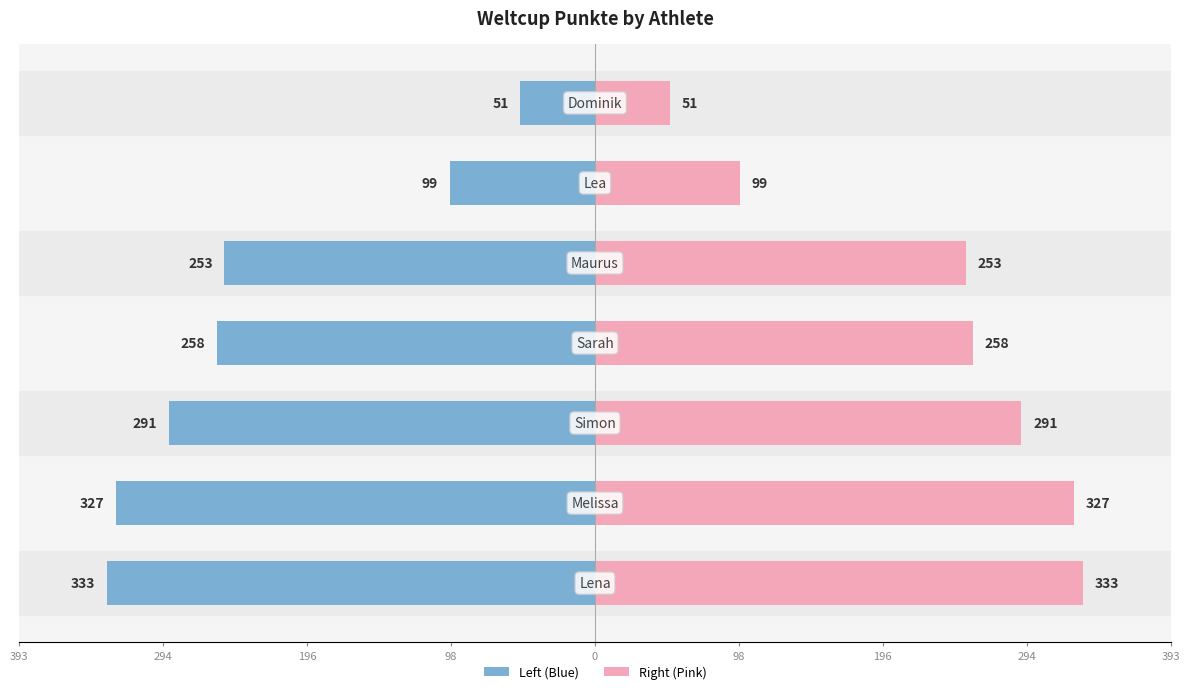

How many bars are there in each group?

2